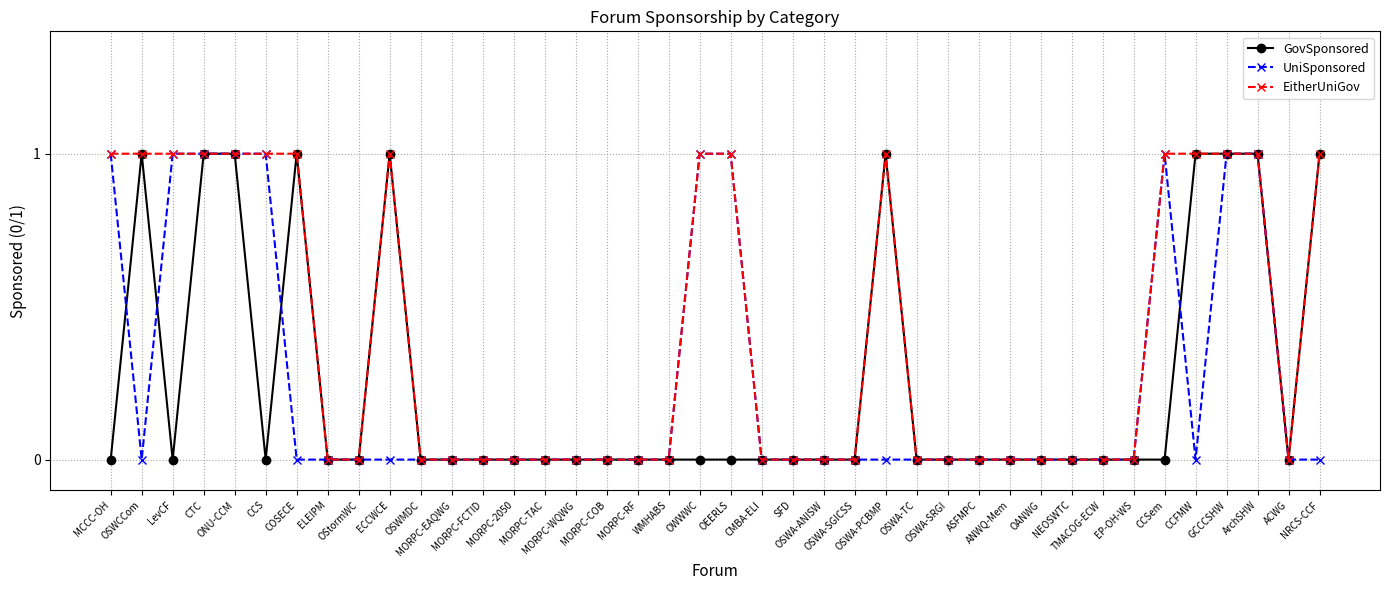

The value of EitherUniGov at ACWG is -1. True or false?

False